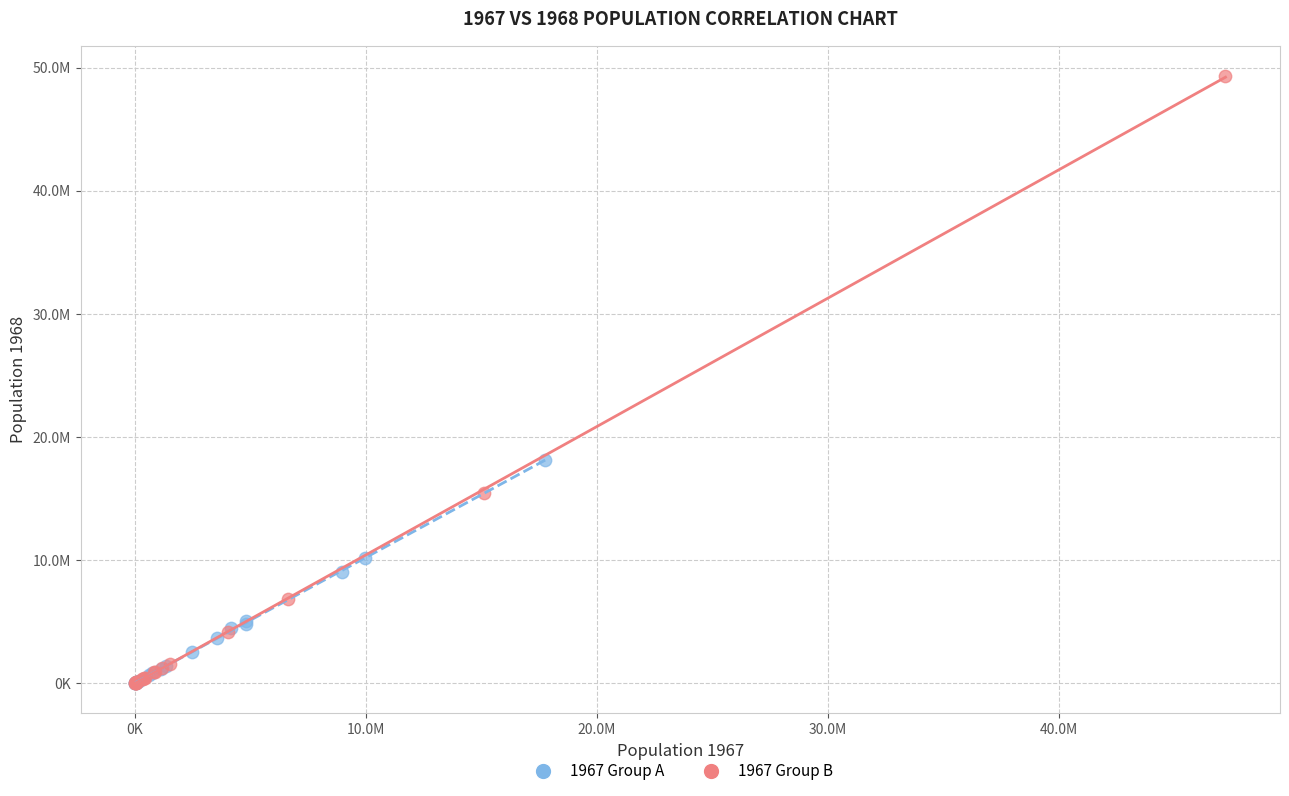

What are all the series names shown in the legend?

1967 Group A, 1967 Group B